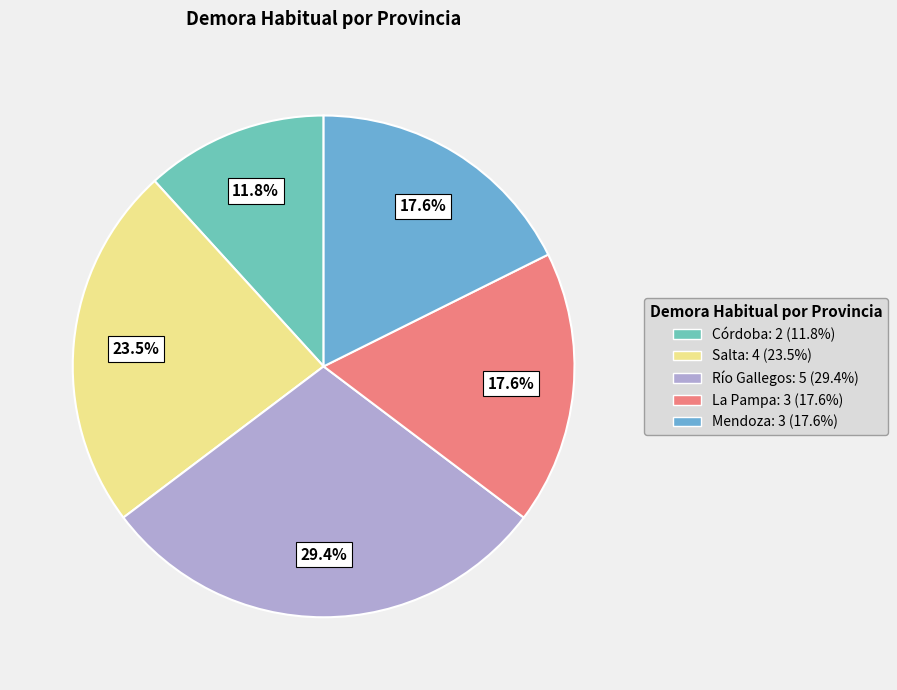

What is the change in value from Salta to Mendoza?

-1